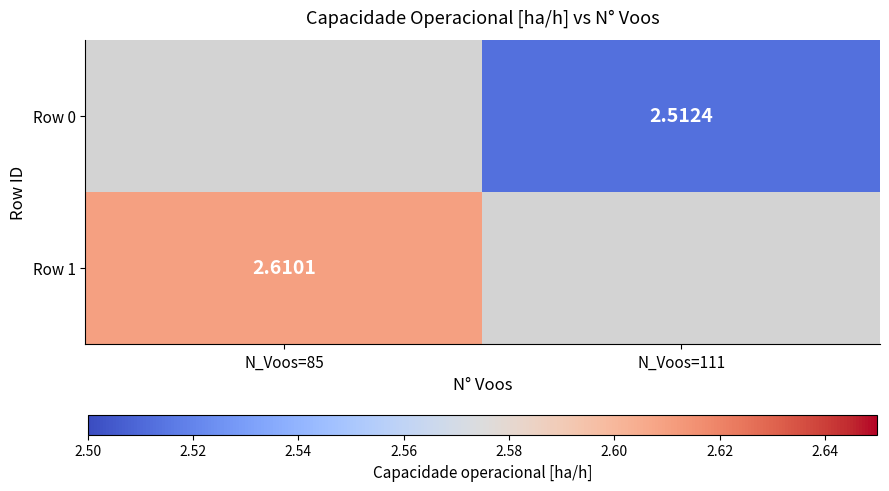

List the series in order of their peak value, lowest first.

Row 0, Row 1